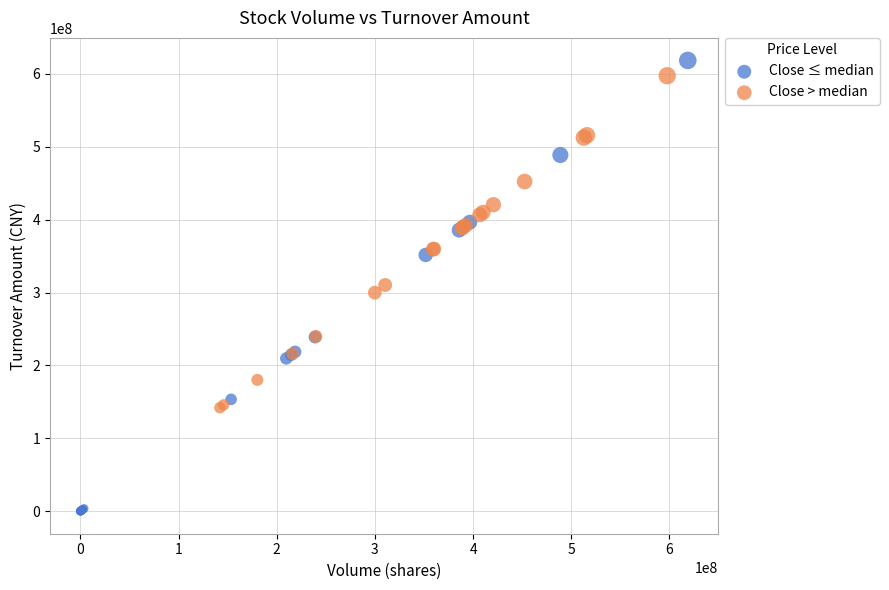

Which series reaches the minimum Y coordinate?

Close ≤ median